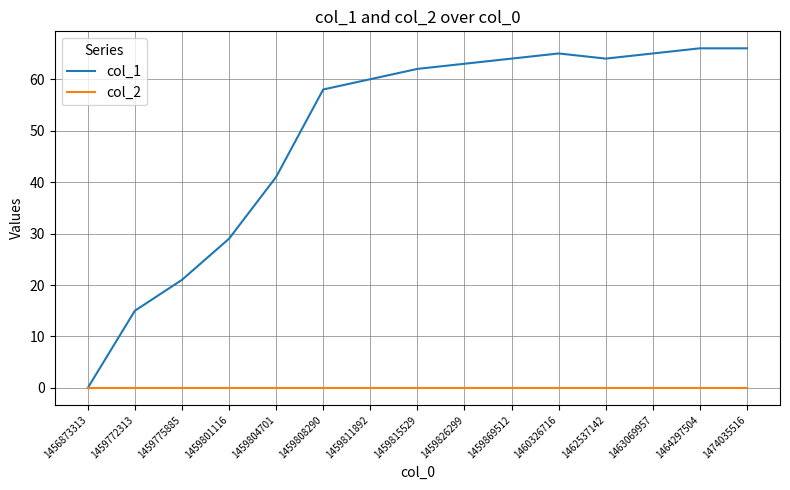

Is the value of col_2 at 1459826299 greater than the value of col_1 at 1459869512?

No